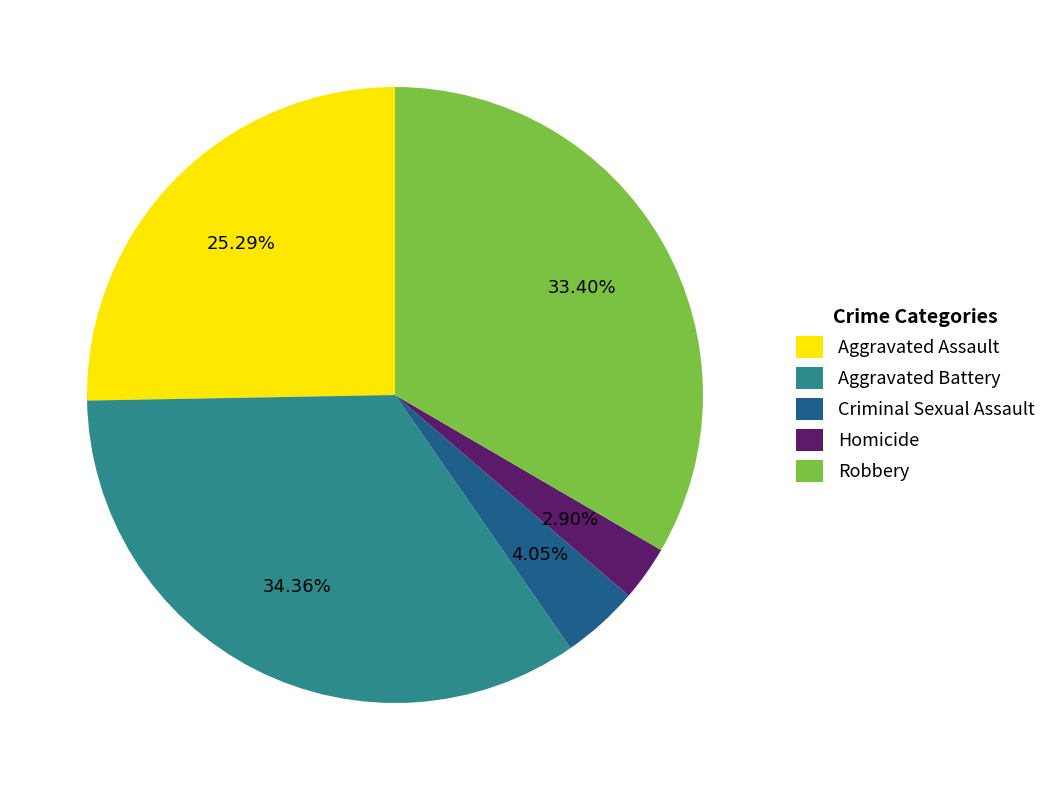

To the nearest percent, what is the combined percentage of Criminal Sexual Assault and Aggravated Assault?

29%